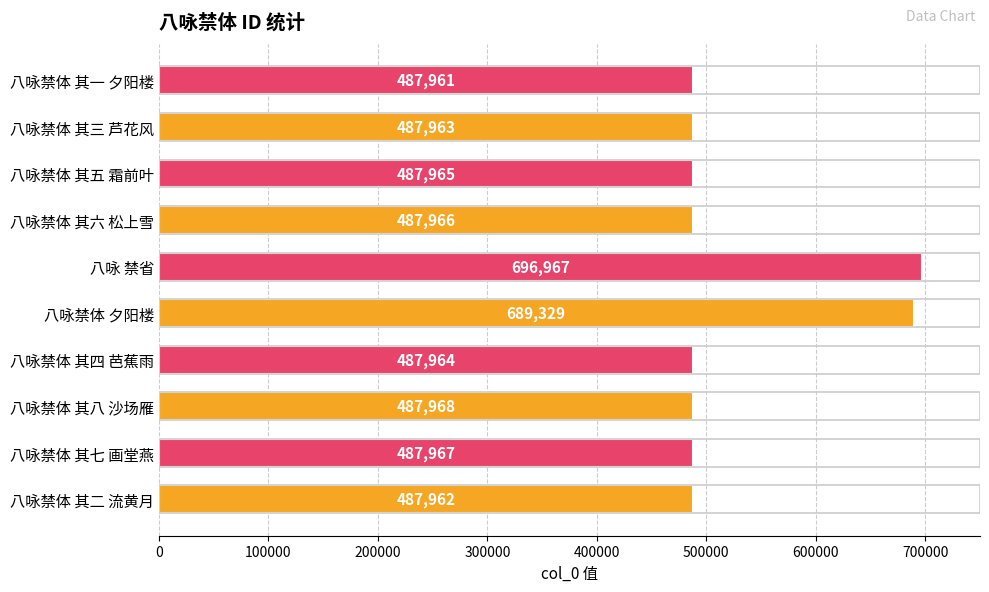

Reading bottom to top, what are all the values shown in this chart?

八咏禁体 其二 流黄月=487962	八咏禁体 其七 画堂燕=487967	八咏禁体 其八 沙场雁=487968	八咏禁体 其四 芭蕉雨=487964	八咏禁体 夕阳楼=689329	八咏 禁省=696967	八咏禁体 其六 松上雪=487966	八咏禁体 其五 霜前叶=487965	八咏禁体 其三 芦花风=487963	八咏禁体 其一 夕阳楼=487961